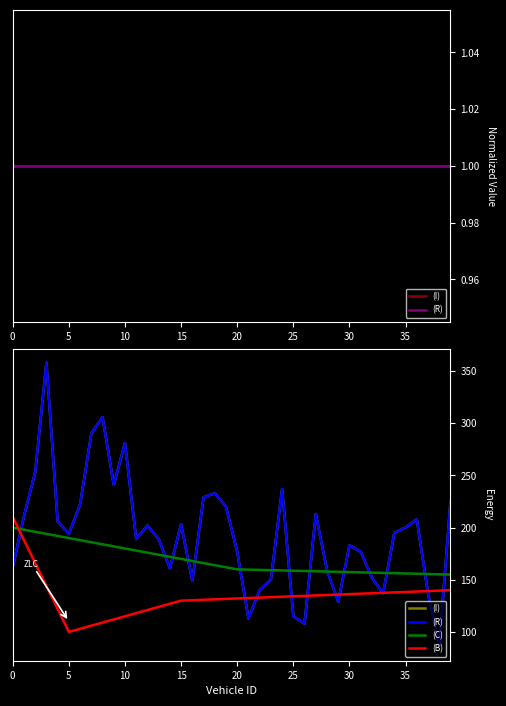

The value of (I) at 30 is 183.0. True or false?

True